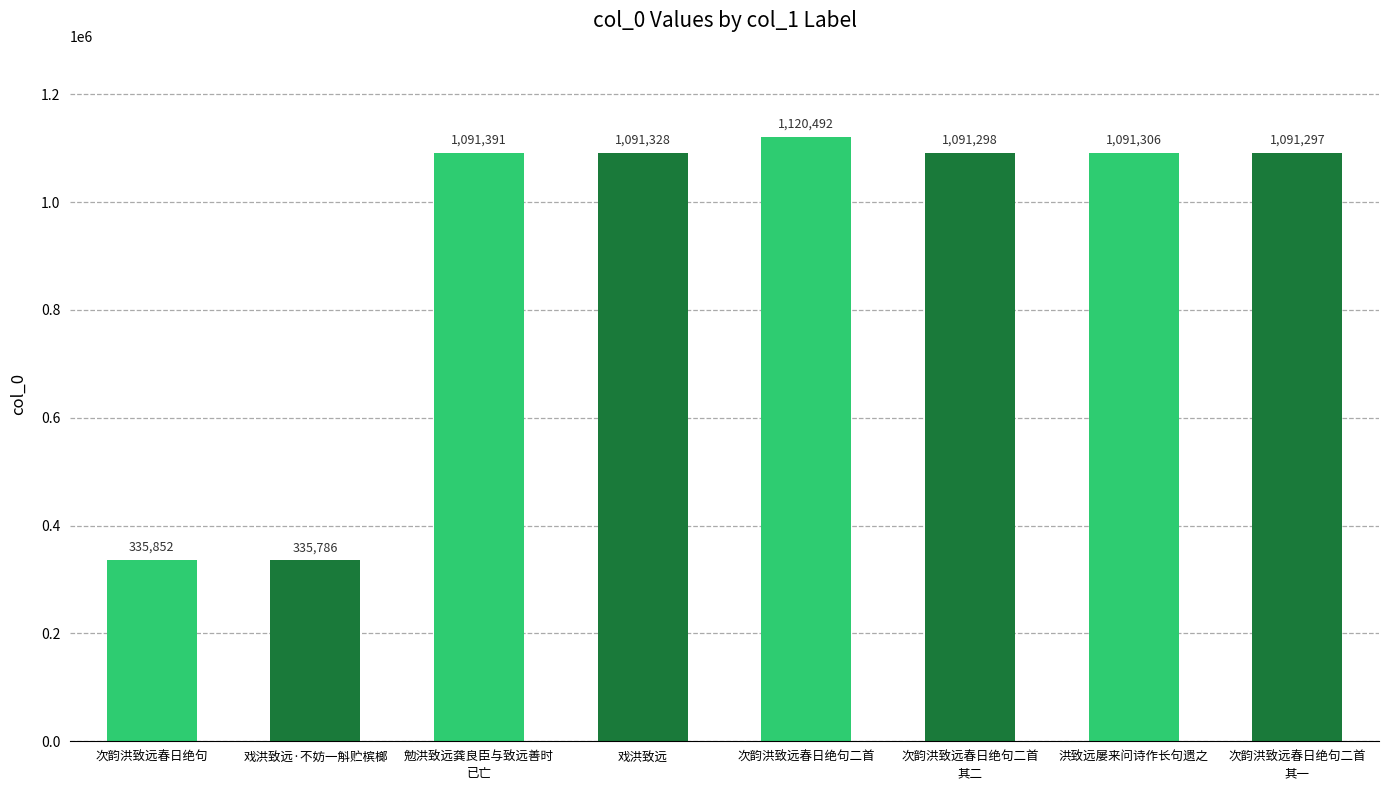

The value at 戏洪致远 is 1629613. True or false?

False